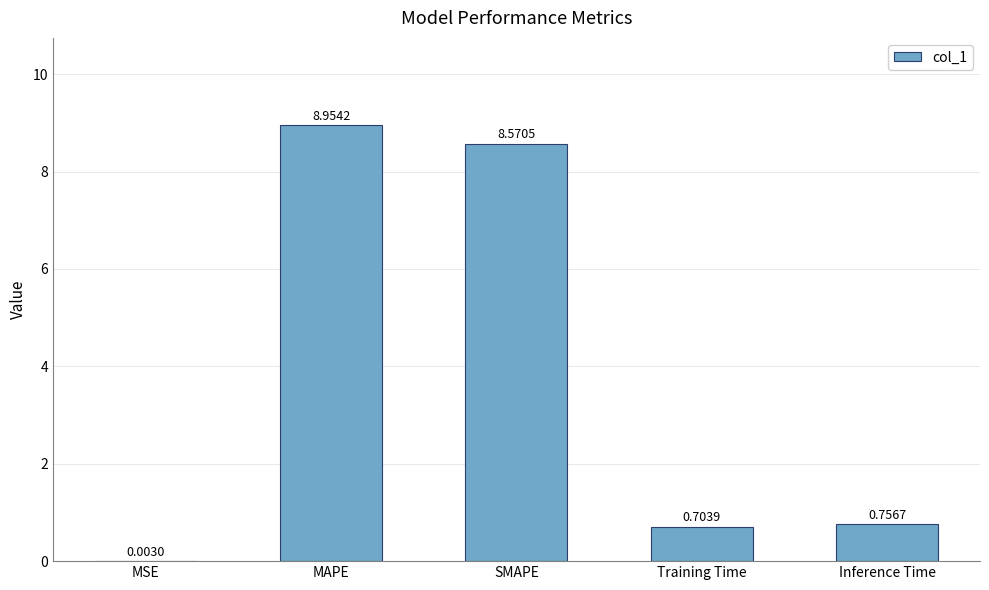

What is the sum of the values at Training Time and MAPE?

9.7